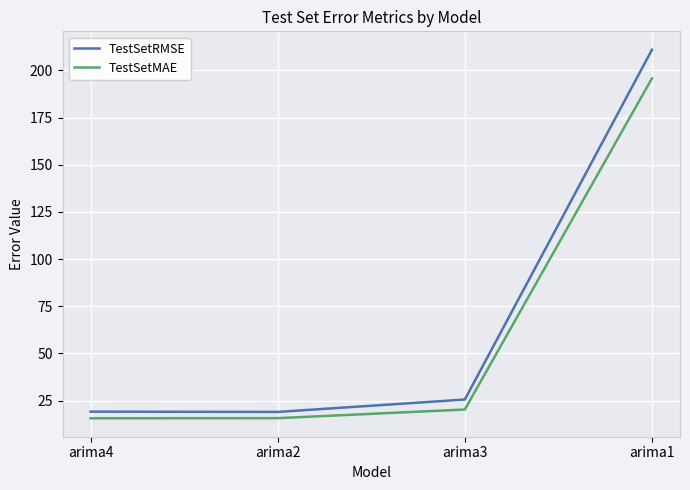

Where does the TestSetMAE series first go above 20?

arima3